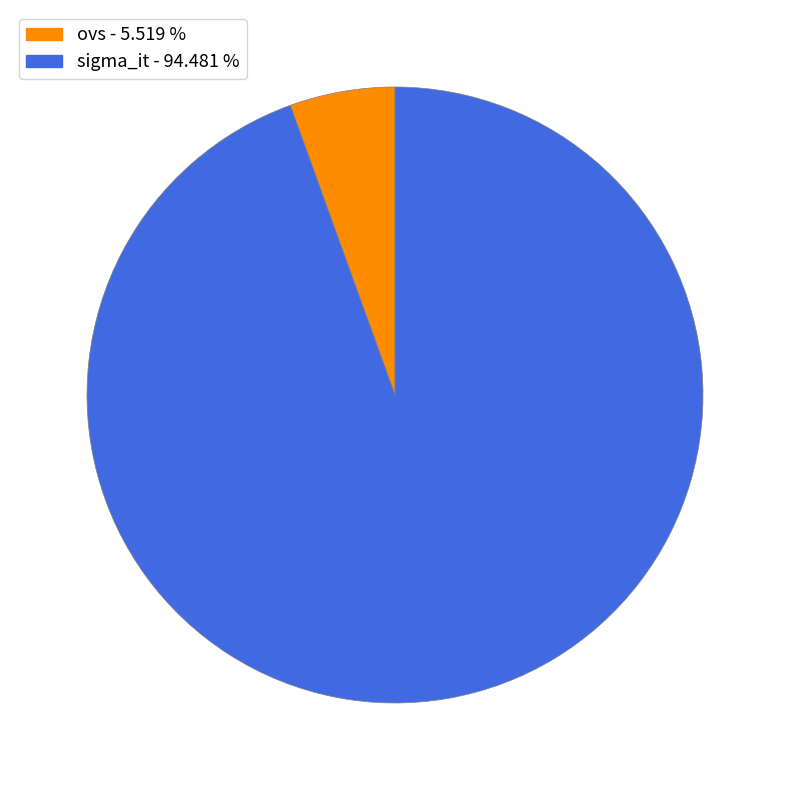

Is it true that sigma_it is 89% of the pie?

False